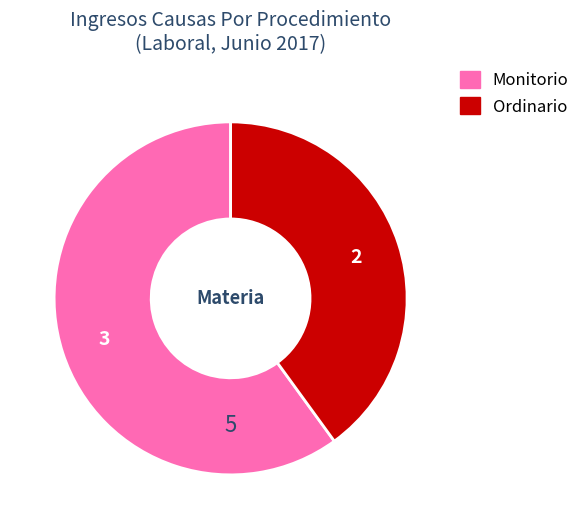

Is the sum of Ordinario and Monitorio greater than half?

Yes